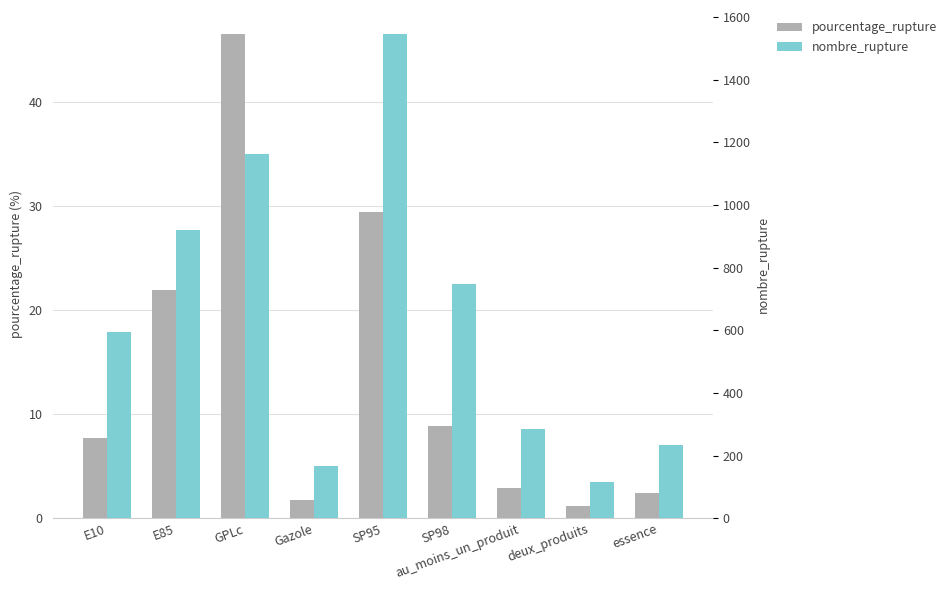

Between SP98 and deux_produits, which series saw the biggest shift?

nombre_rupture